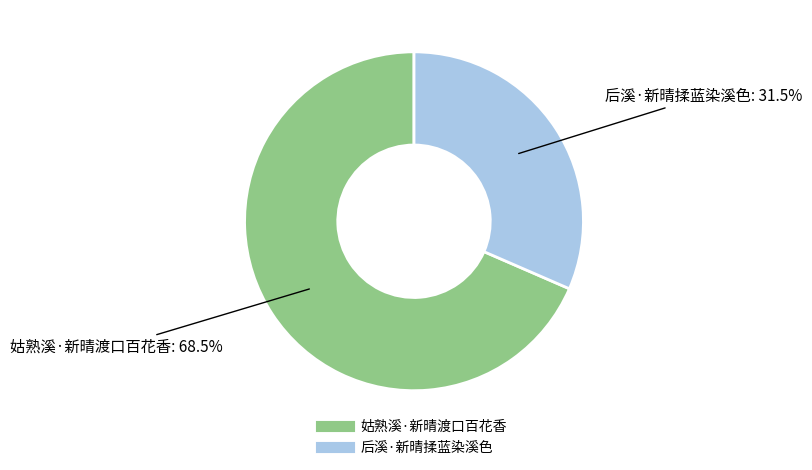

To the nearest percent, what is the combined percentage of 后溪·新晴揉蓝染溪色 and 姑熟溪·新晴渡口百花香?

100%